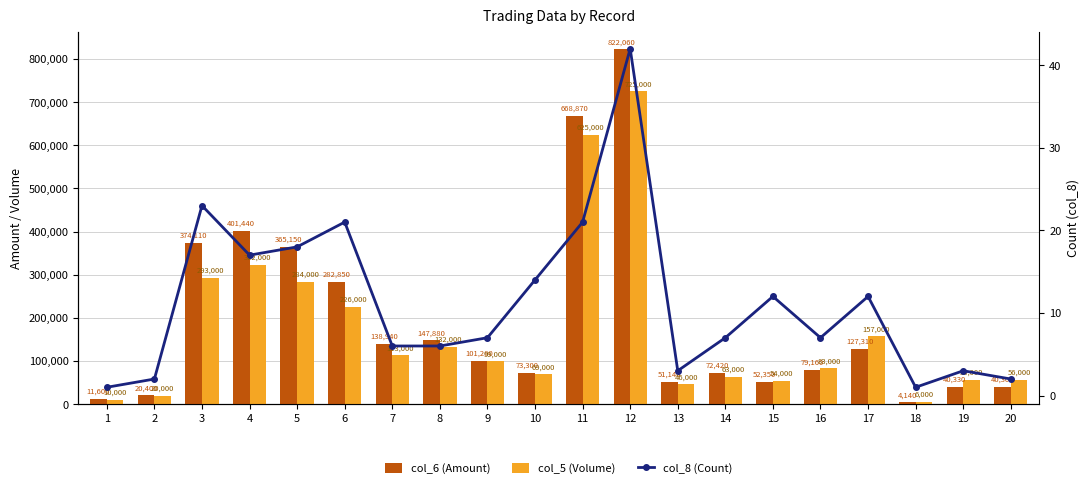

What is the total value across all series at 18?

10141